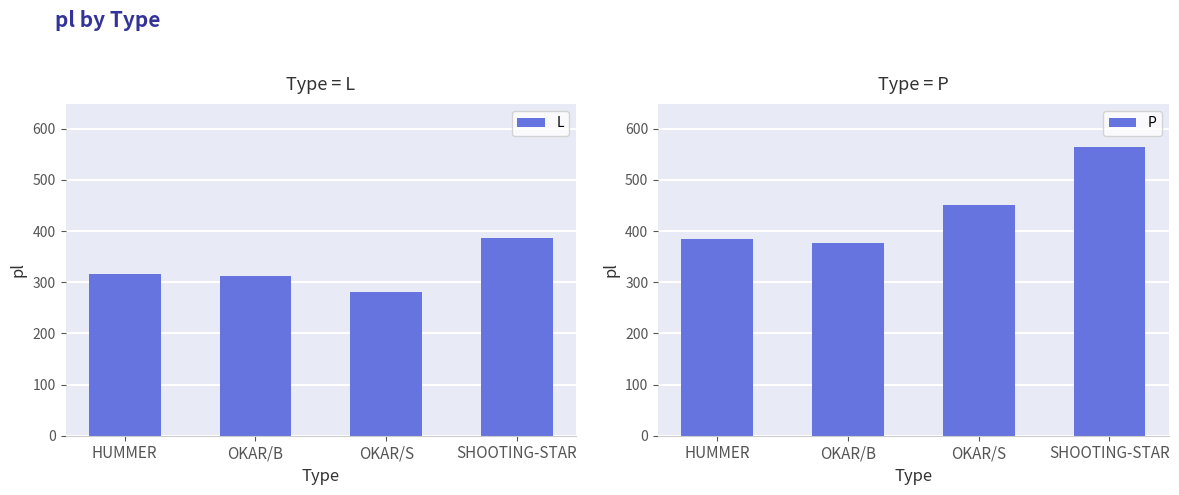

Are the bars grouped side by side (vs. stacked)?

Yes